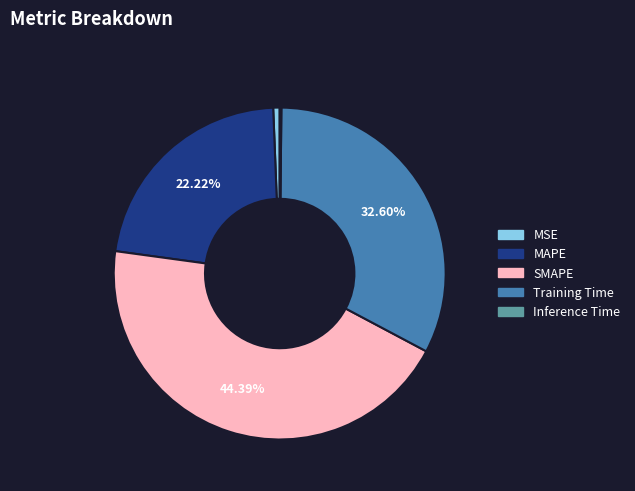

Is there any slice that represents more than half of the pie?

No